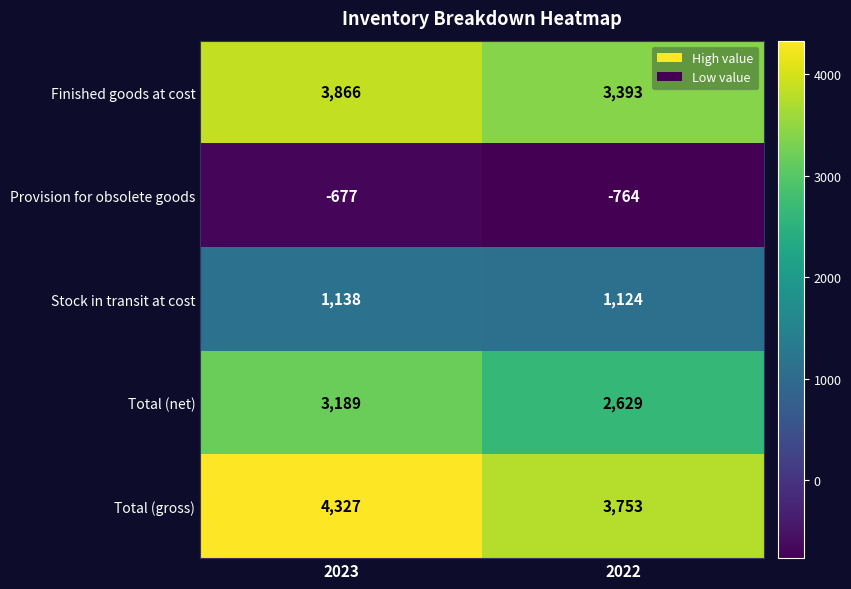

How many values in the Total (gross) series are below 4327?

1